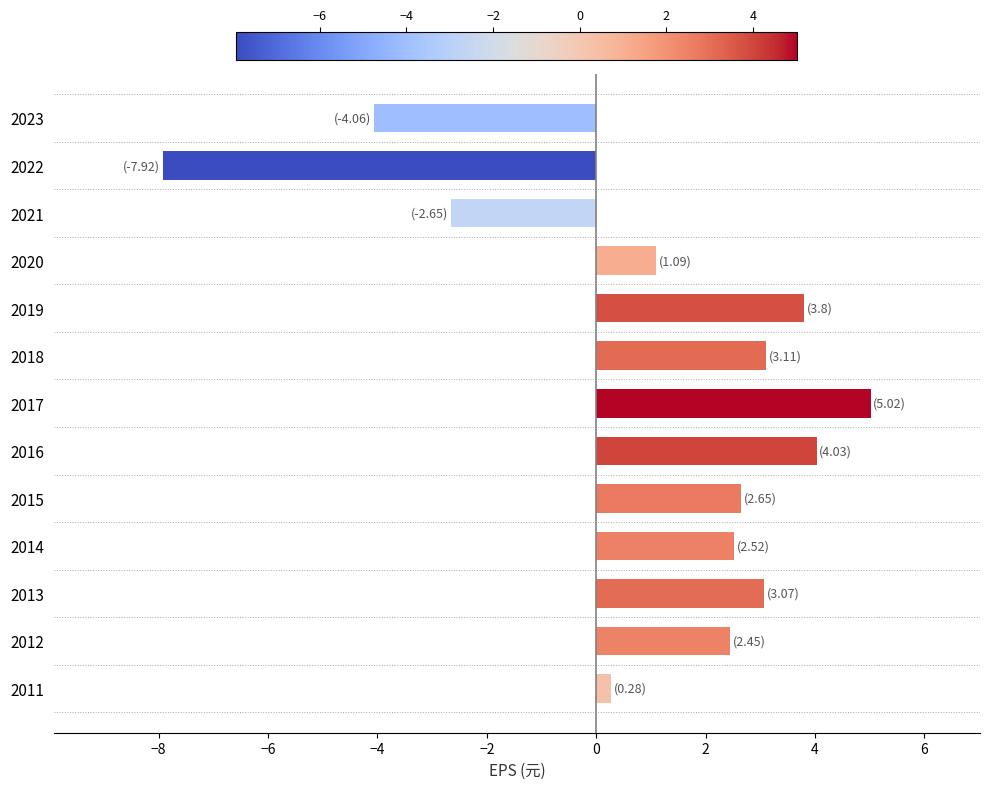

Are the bars horizontal?

Yes